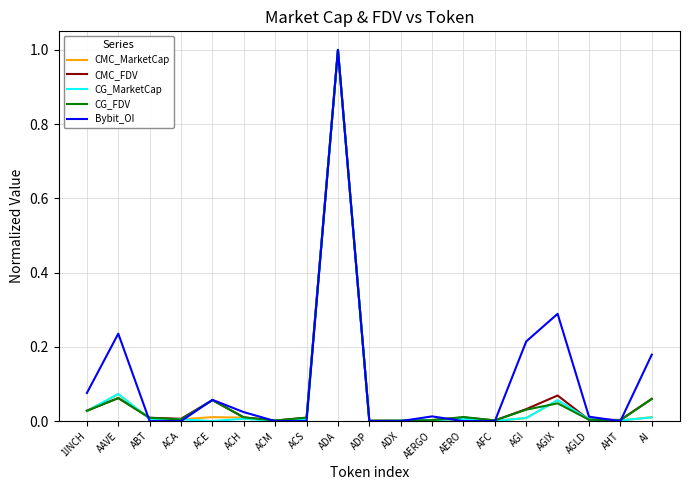

At which label does CG_MarketCap reach its peak?

ADA